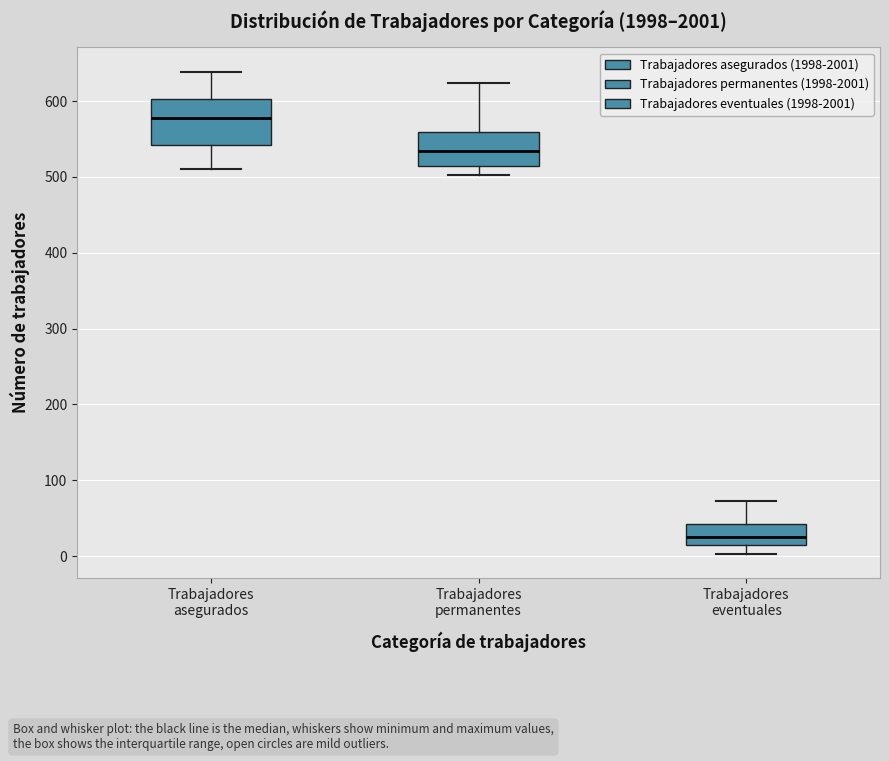

Where does the median line of the box for Trabajadores eventuales sit on the y-axis? The values are not printed on the chart, so give them approximately, as read against the axis.

30